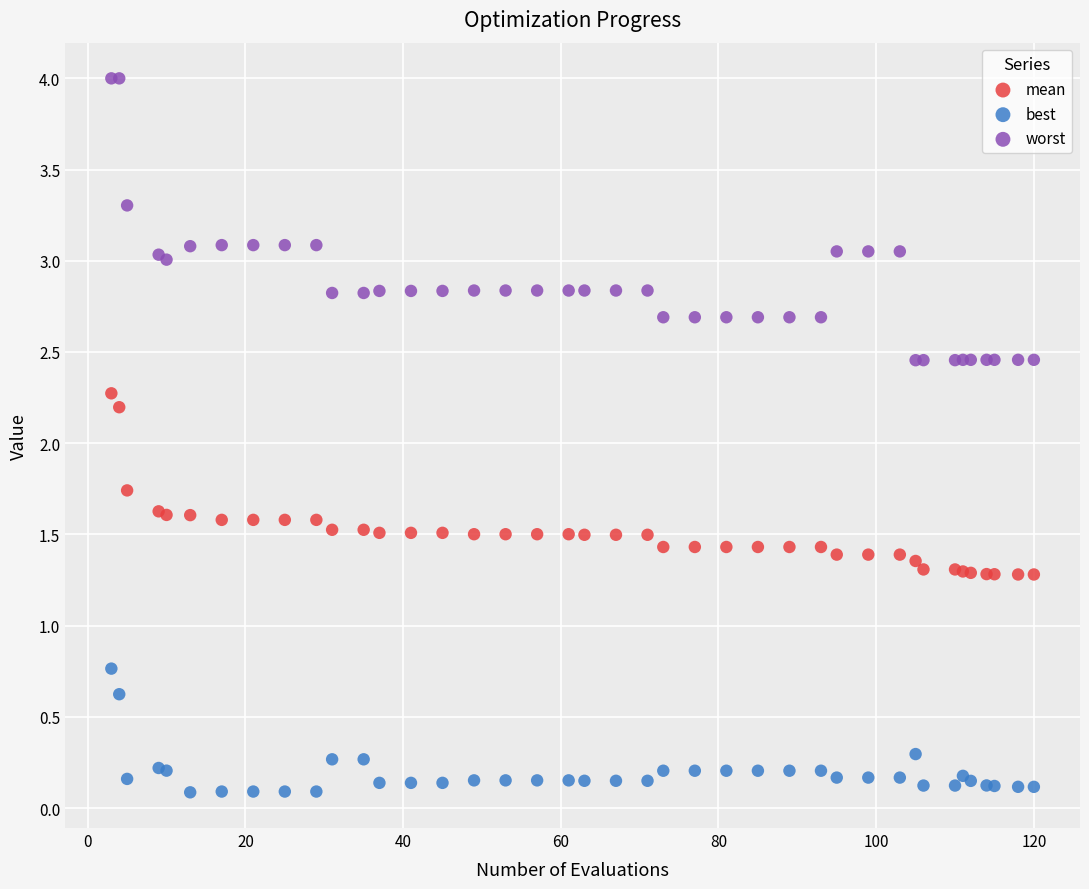

Which series has the largest Y range (max minus min)?

worst